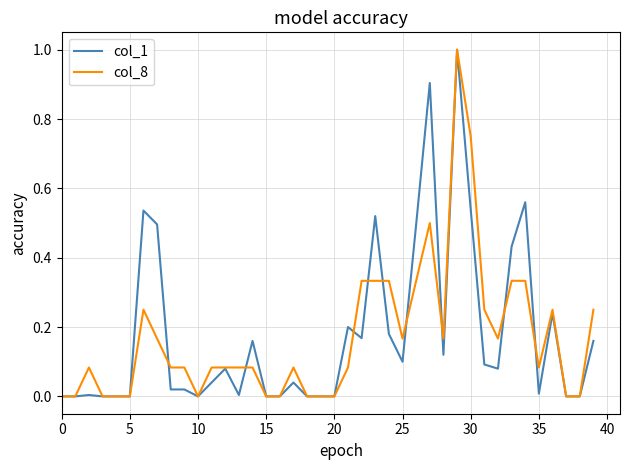

What is the greatest value displayed?

1.0